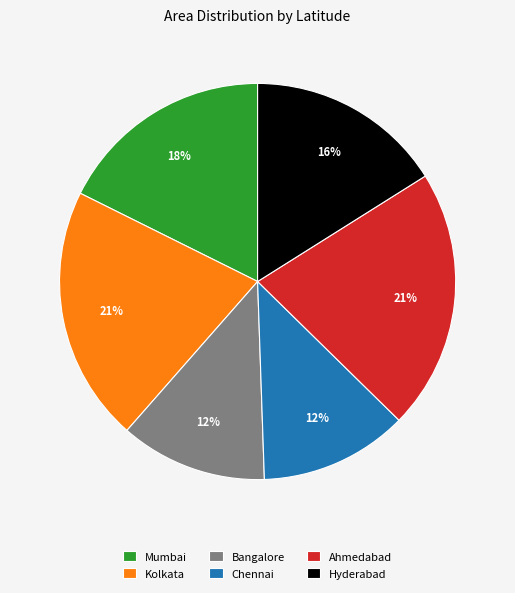

To the nearest percent, what is the difference between the largest and smallest slice percentages?

9%